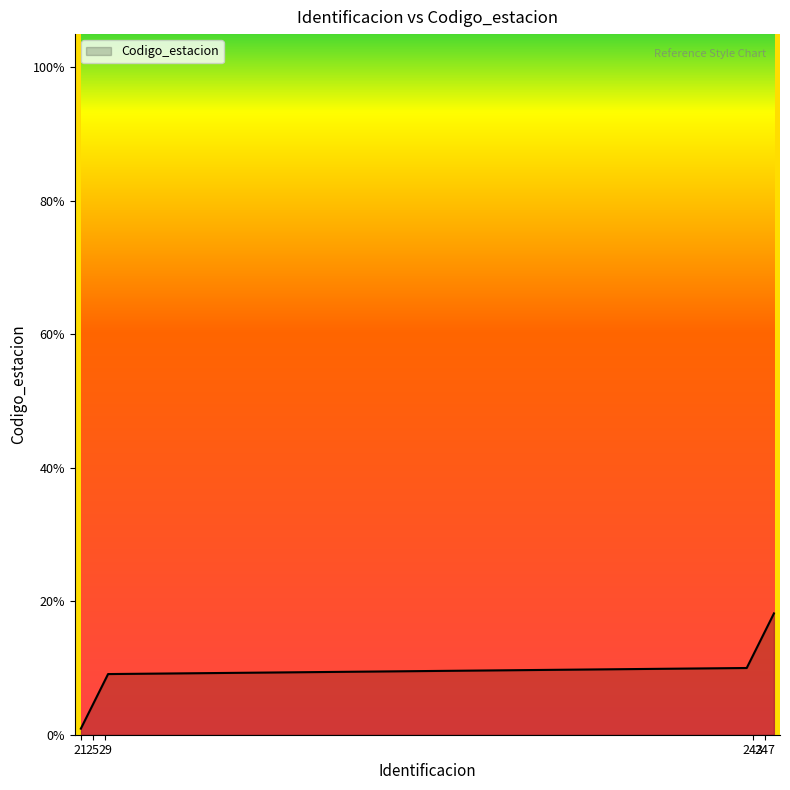

What is the difference between the maximum and minimum values?

17.3